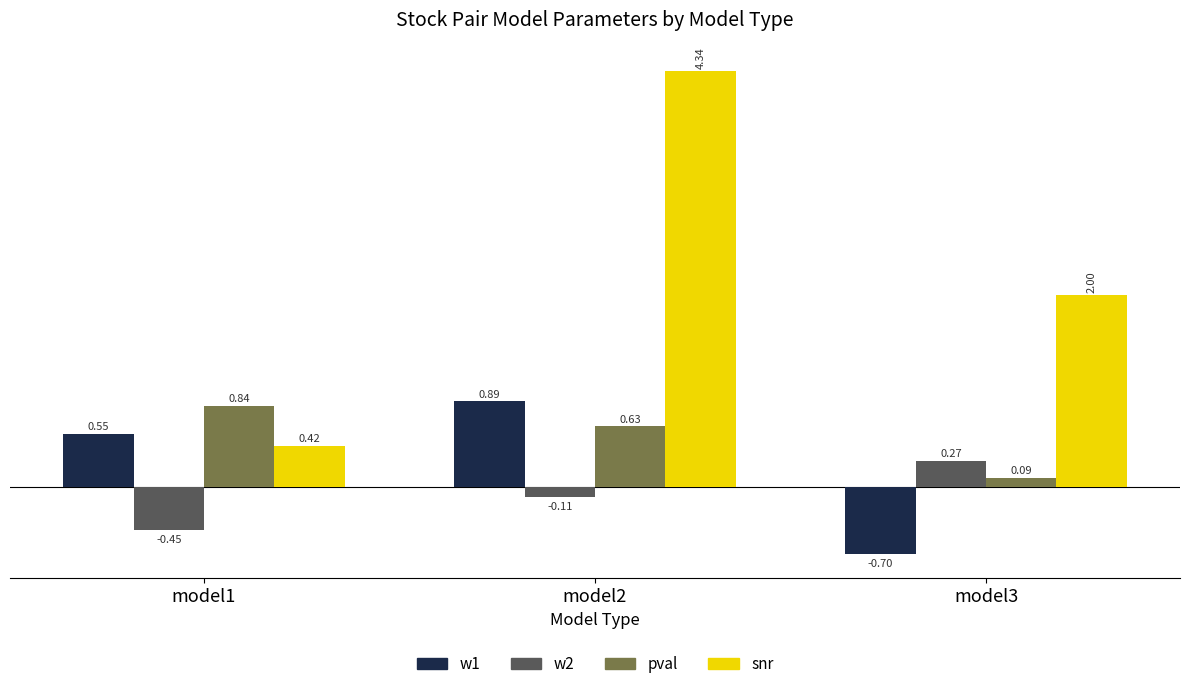

At which label does w1 reach its minimum?

model3